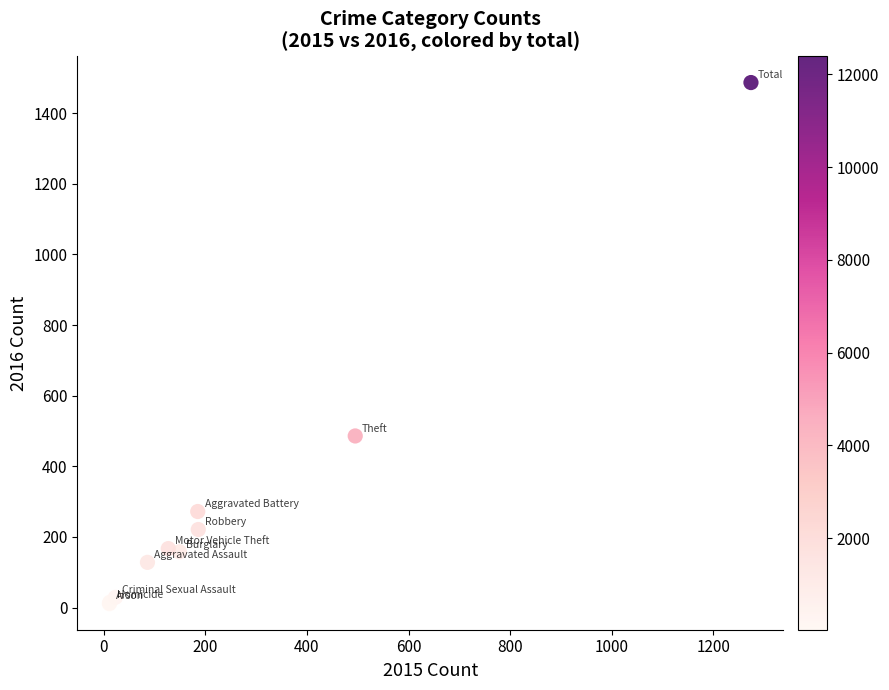

What Y value in the scatter plot is closest to 749?

486